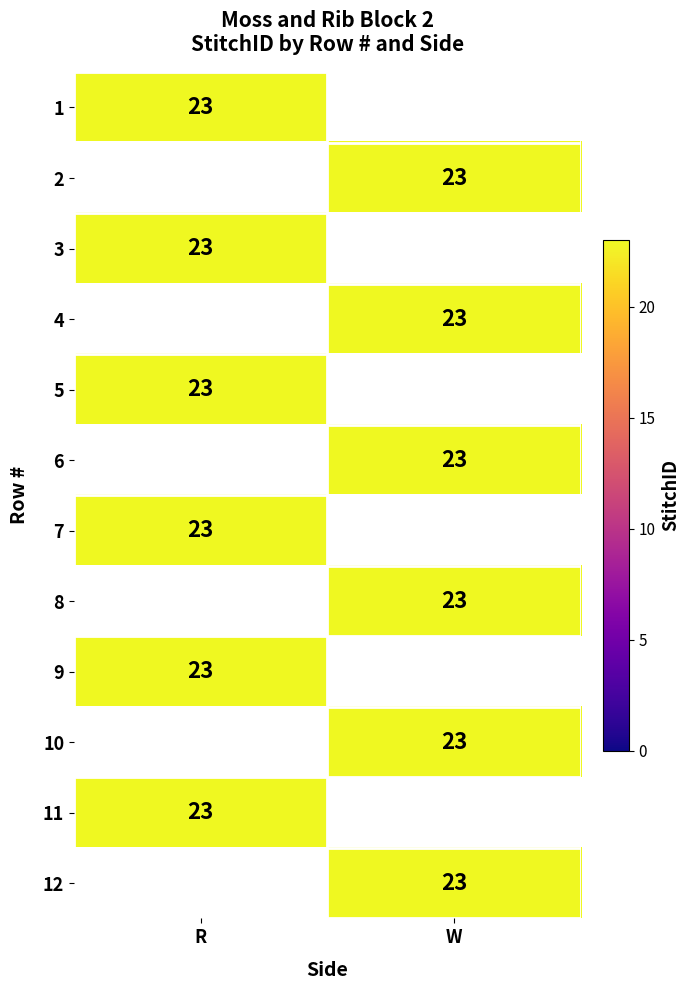

The R series shows 0 at 4. True or false?

True